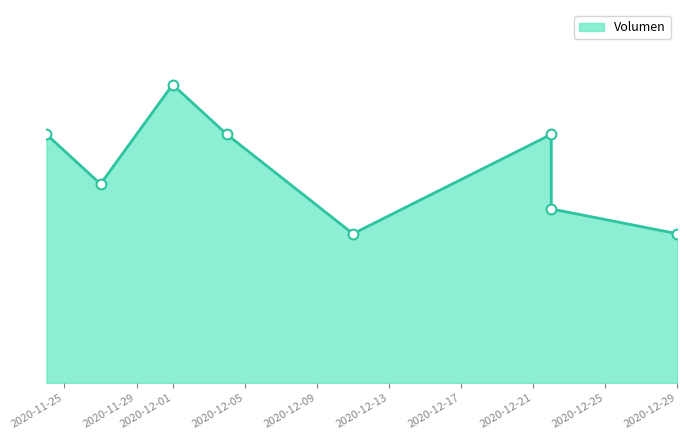

What is the ratio of the value at 2020-12-22 to the value at 2020-12-29?

1.7